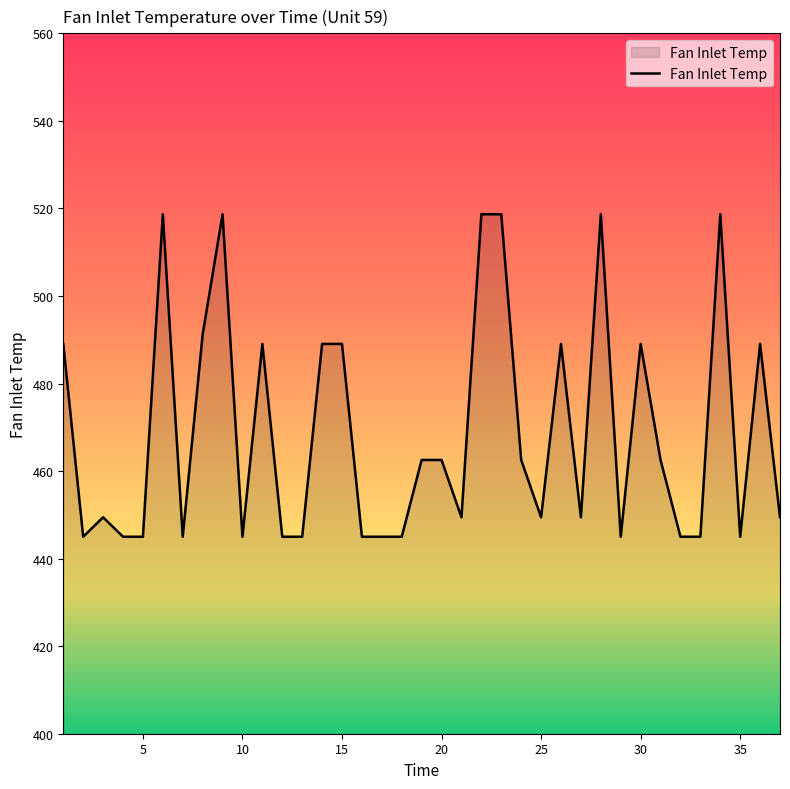

What is the difference between the maximum and minimum values?

73.7